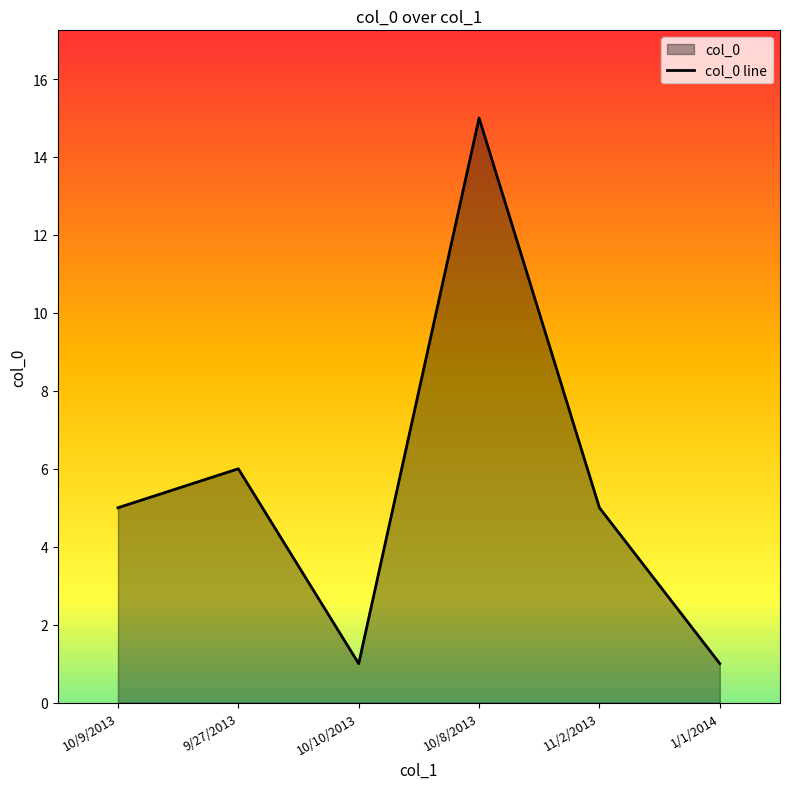

What is the label of the 4th point from the left?

10/8/2013